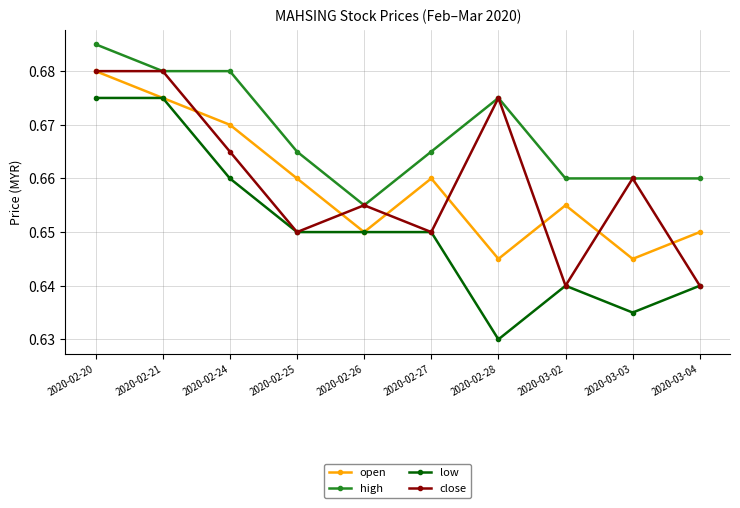

True or false: close has a value of 0.3 at 2020-03-04.

False